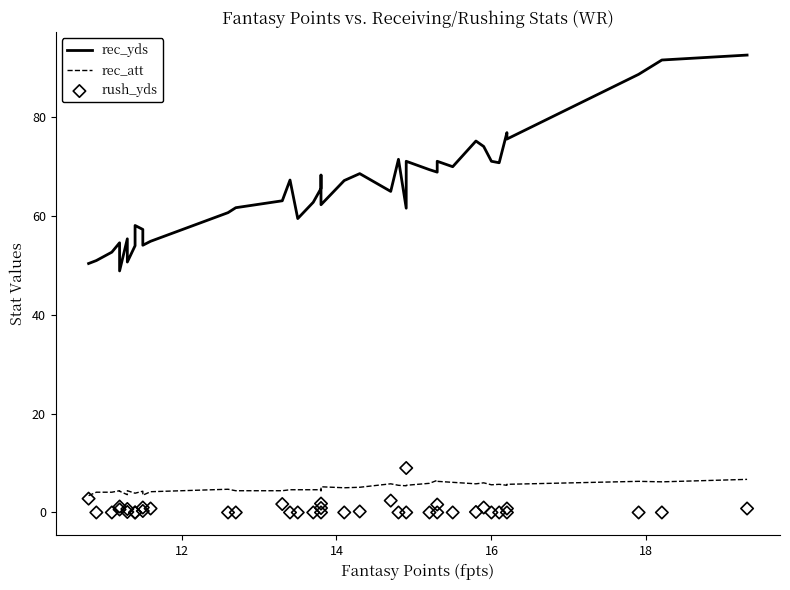

Which series contains the lowest Y value?

rush_yds